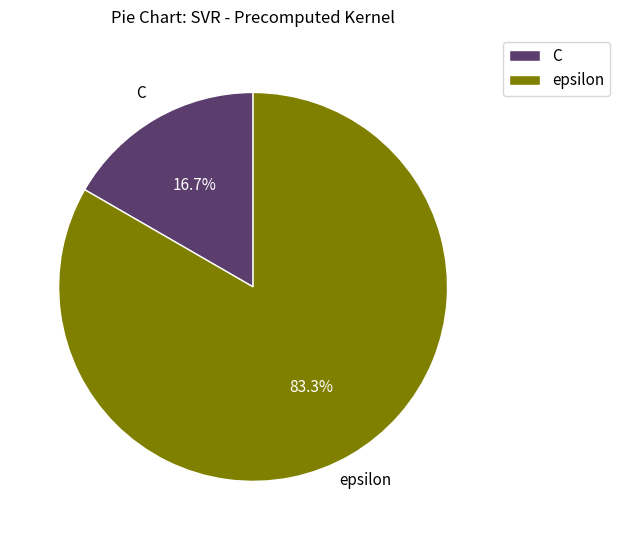

How much of the chart is everything except epsilon?

16.7%